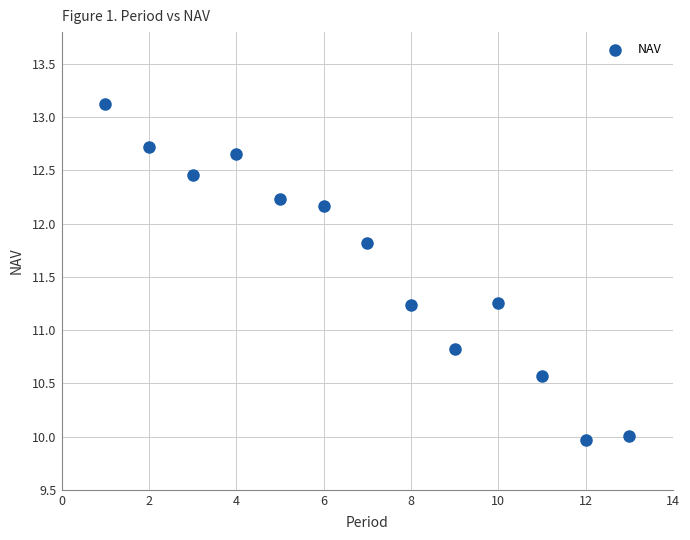

What Y value in the scatter plot is closest to 11?

10.8